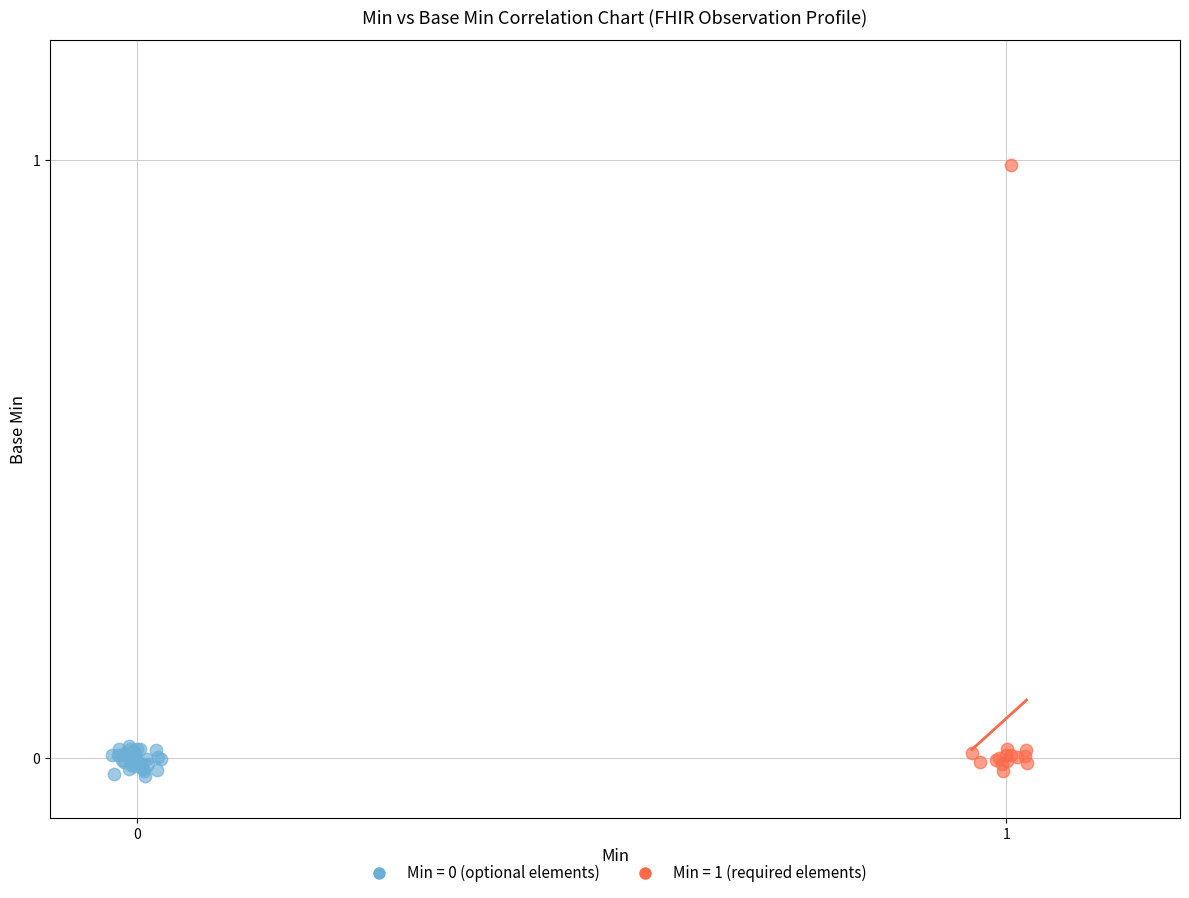

Which series has the widest spread of Y values?

Min = 1 (required elements)